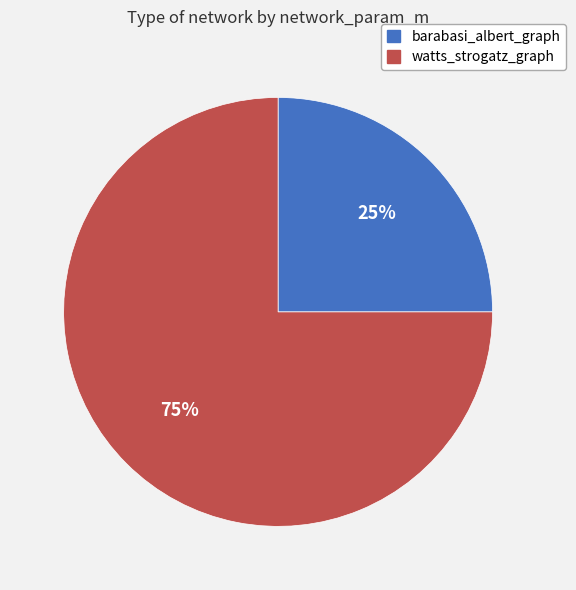

To the nearest percent, what portion does barabasi_albert_graph represent?

25%